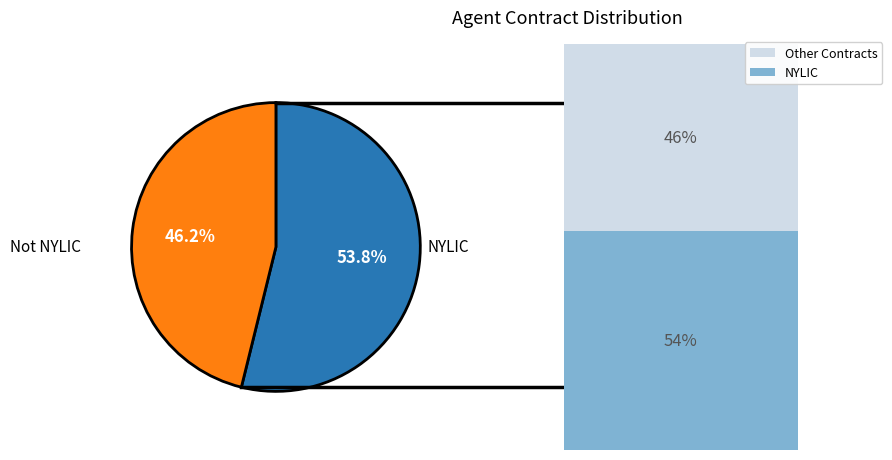

Is there a majority slice in this chart?

Yes